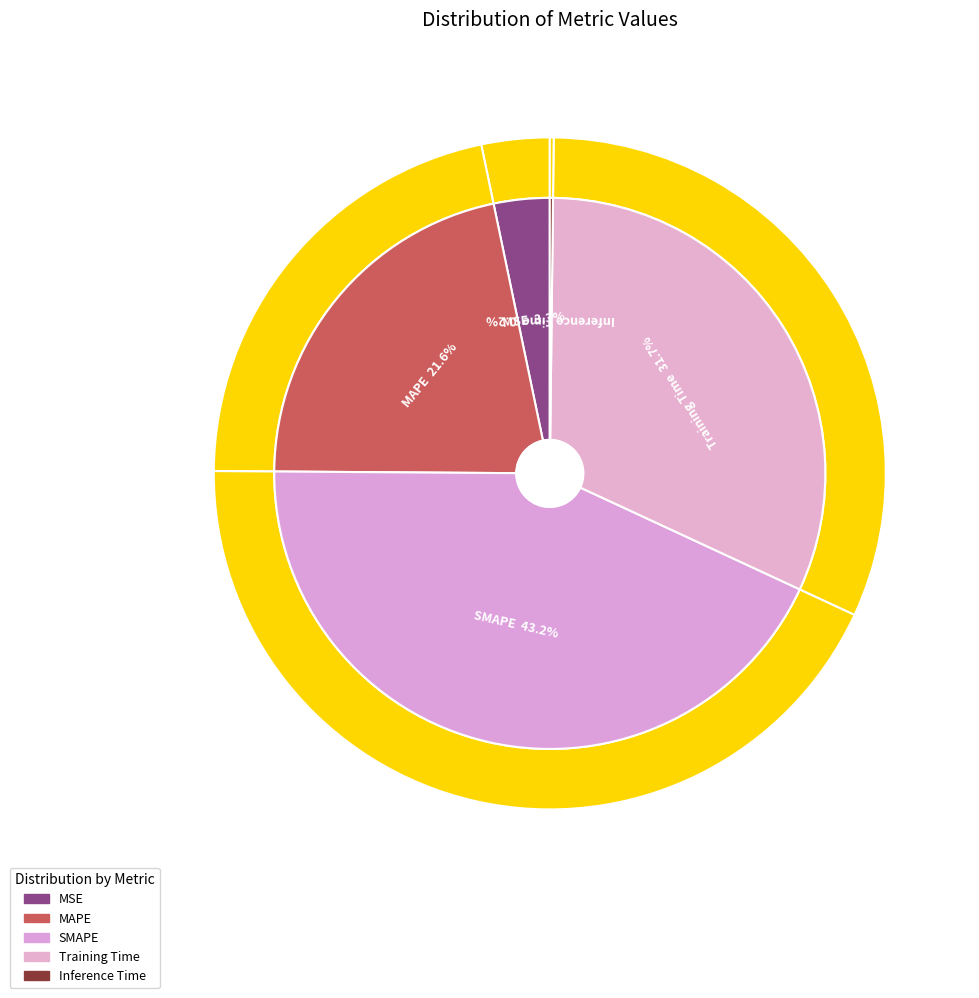

To the nearest percent, what percentage of the pie is MSE?

3%